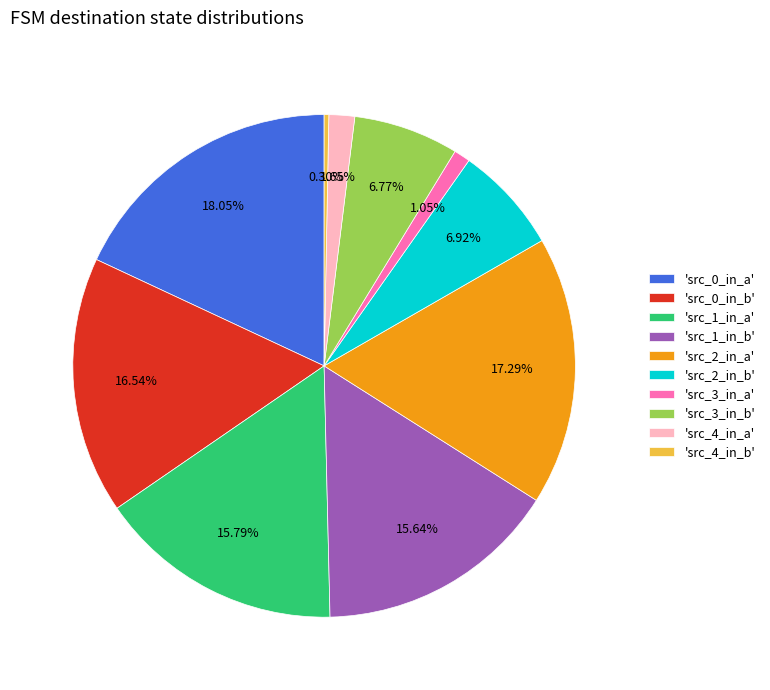

Is the sum of 'src_1_in_b' and 'src_0_in_b' greater than half?

No